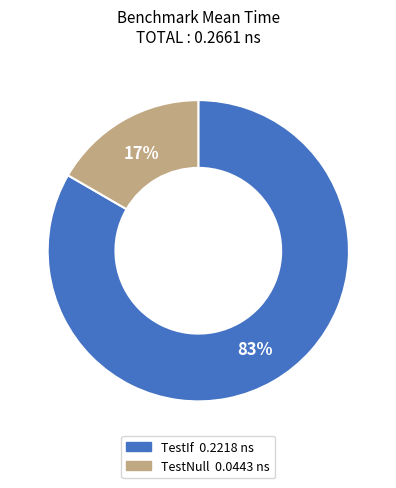

To the nearest percent, what is the average slice percentage?

50%